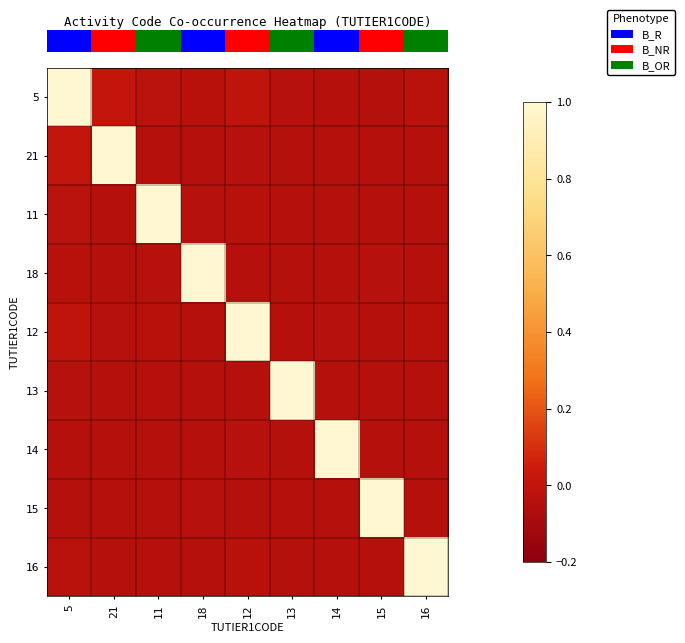

Reading left to right, list all the values displayed in this chart.

row_0: 5=1.0	21=0.0	11=-0.0	18=-0.0	12=-0.0	13=-0.0	14=-0.0	15=-0.1	16=-0.0
row_1: 5=0.0	21=1.0	11=-0.0	18=-0.1	12=-0.0	13=-0.1	14=-0.1	15=-0.0	16=-0.1
row_2: 5=-0.0	21=-0.0	11=1.0	18=-0.0	12=-0.0	13=-0.0	14=-0.1	15=-0.1	16=-0.0
row_3: 5=-0.0	21=-0.1	11=-0.0	18=1.0	12=-0.0	13=-0.1	14=-0.1	15=-0.0	16=-0.1
row_4: 5=-0.0	21=-0.0	11=-0.0	18=-0.0	12=1.0	13=-0.0	14=-0.0	15=-0.1	16=-0.0
row_5: 5=-0.0	21=-0.1	11=-0.0	18=-0.1	12=-0.0	13=1.0	14=-0.1	15=-0.0	16=-0.1
row_6: 5=-0.0	21=-0.1	11=-0.1	18=-0.1	12=-0.0	13=-0.1	14=1.0	15=-0.1	16=-0.0
row_7: 5=-0.1	21=-0.0	11=-0.1	18=-0.0	12=-0.1	13=-0.0	14=-0.1	15=1.0	16=-0.1
row_8: 5=-0.0	21=-0.1	11=-0.0	18=-0.1	12=-0.0	13=-0.1	14=-0.0	15=-0.1	16=1.0